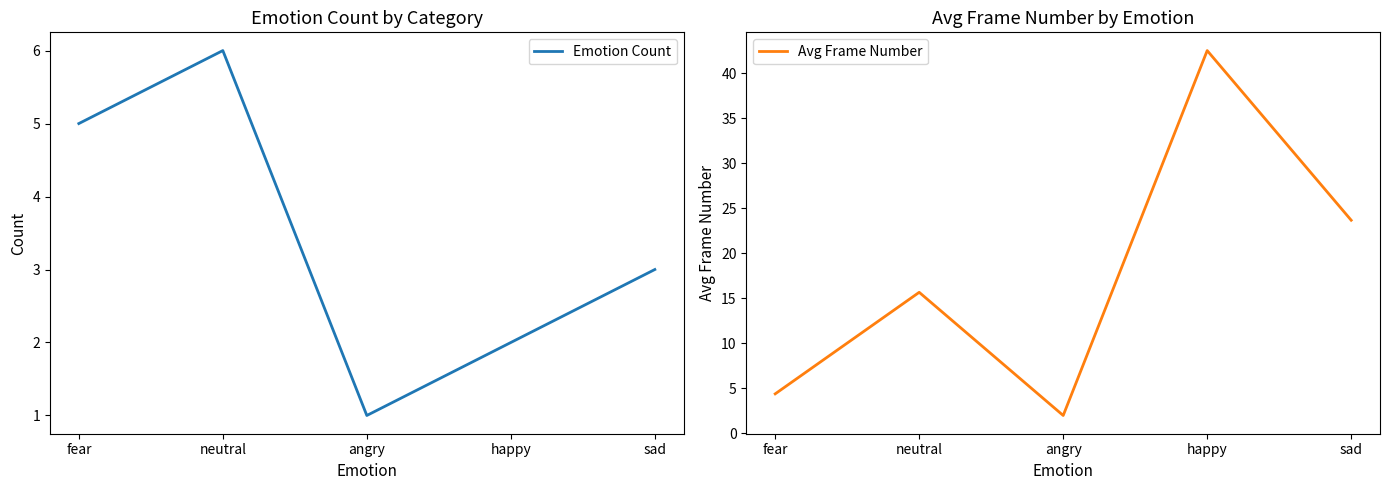

At which category does the chart reach its minimum across all series?

angry